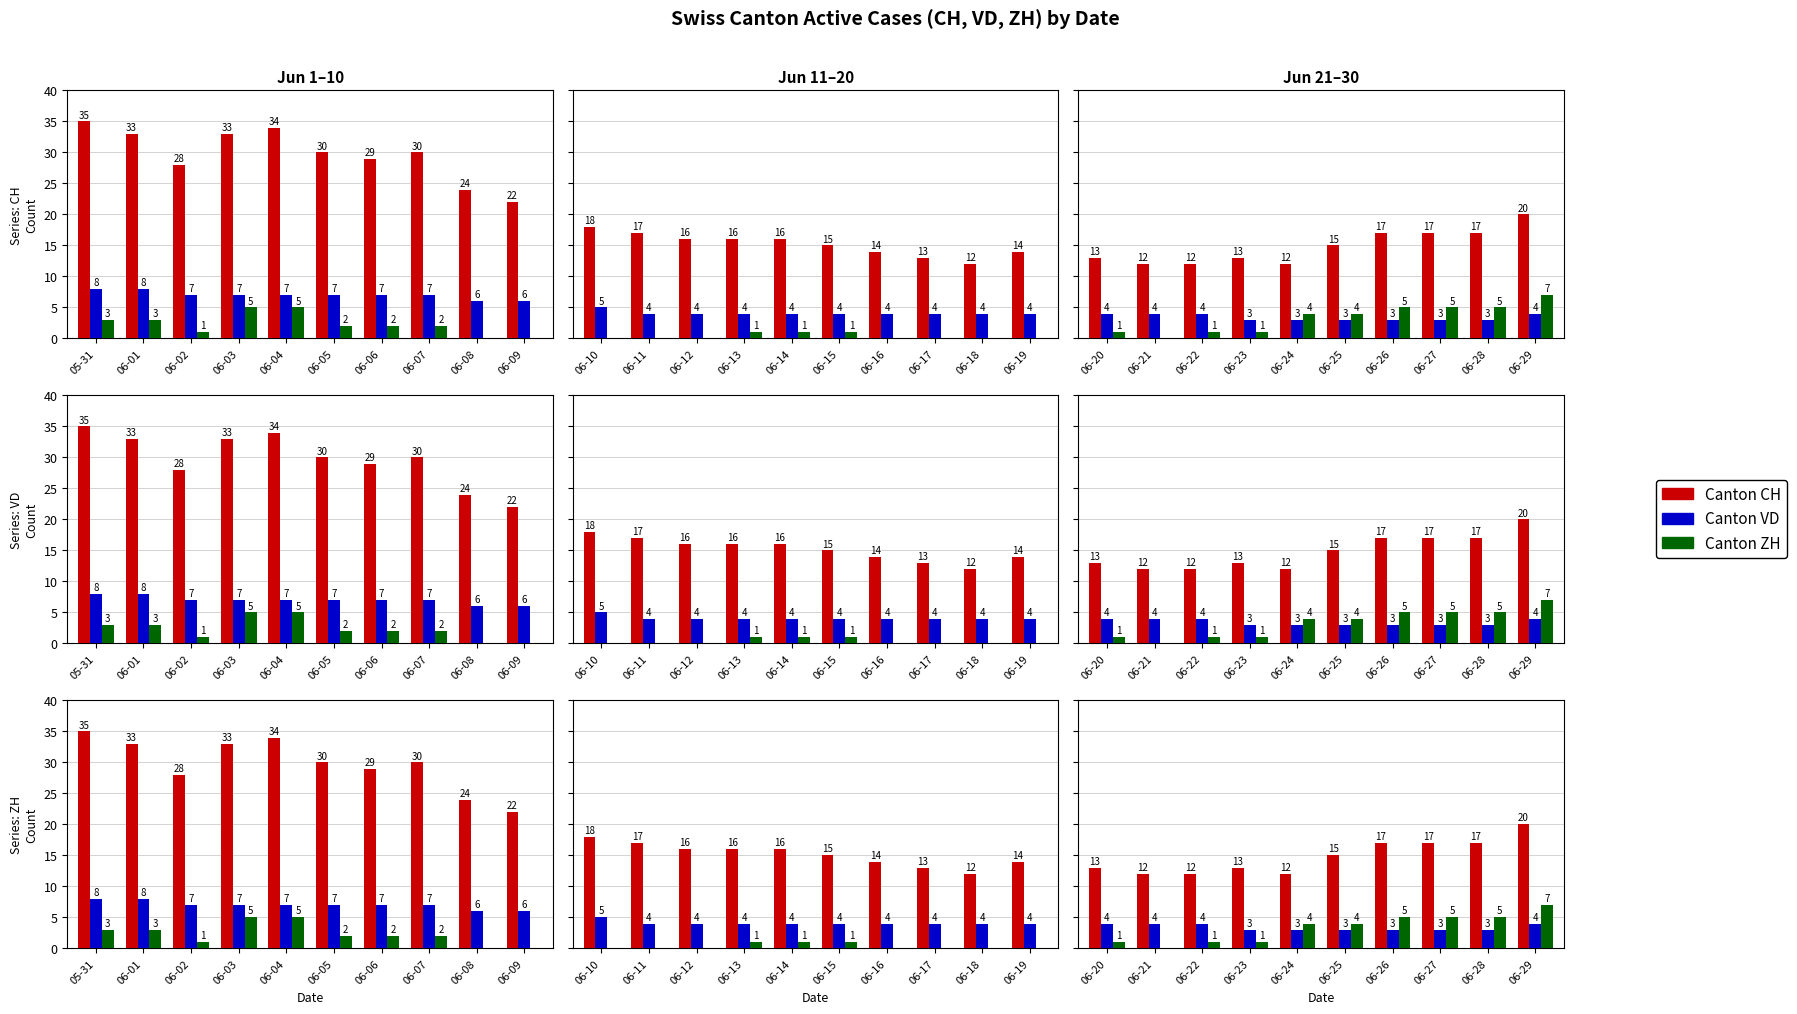

What position from the right is 05-31?

10